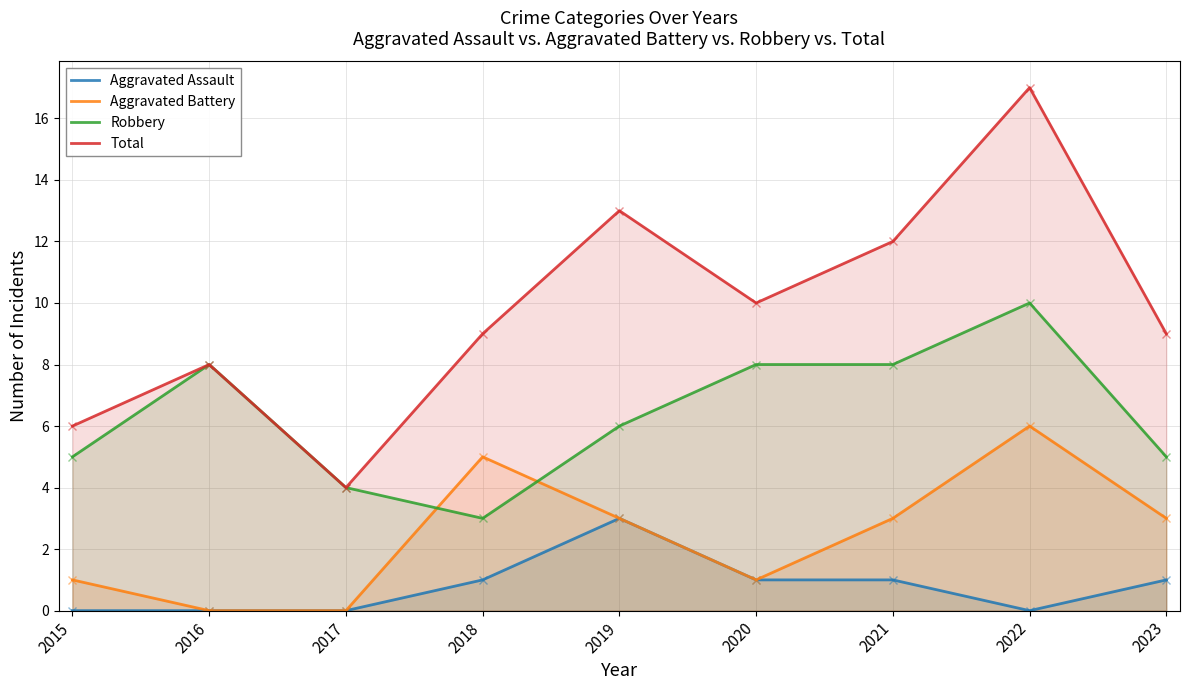

Where do Robbery and Aggravated Battery first cross each other?

2017 and 2018